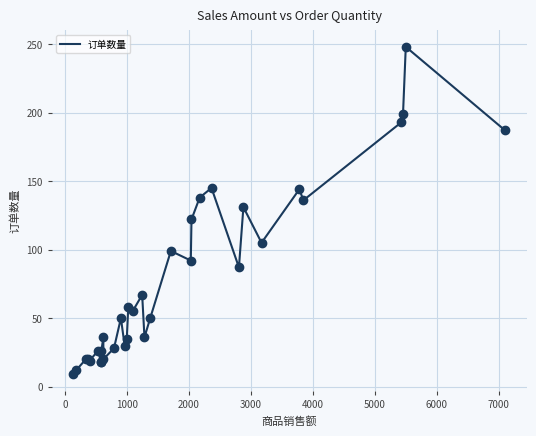

What is the minimum value shown in the chart?

9